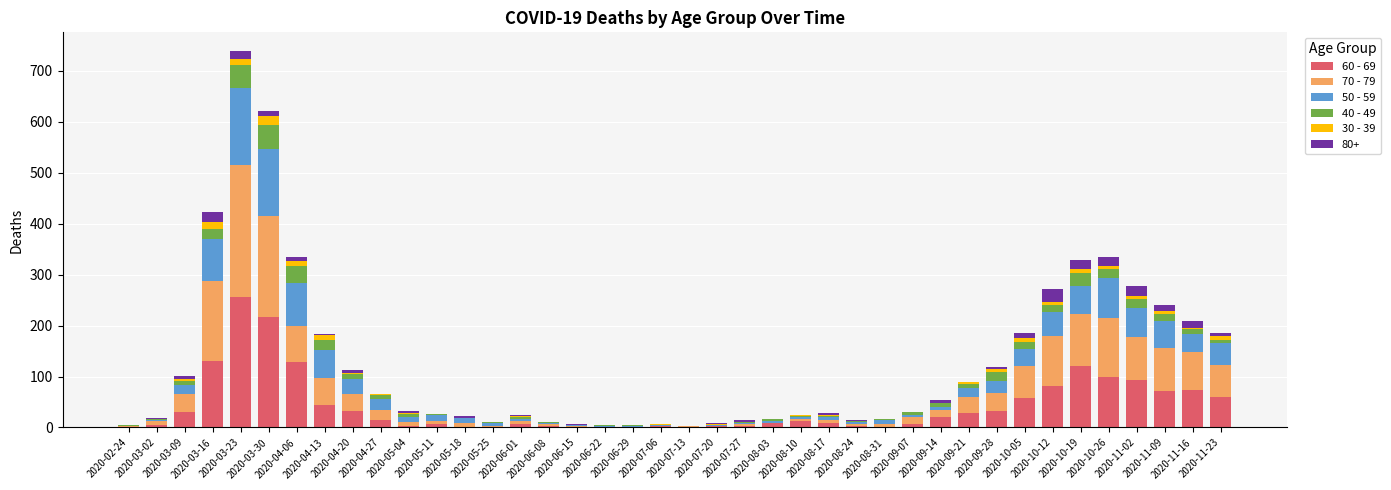

Count the number of categories in the chart.

40